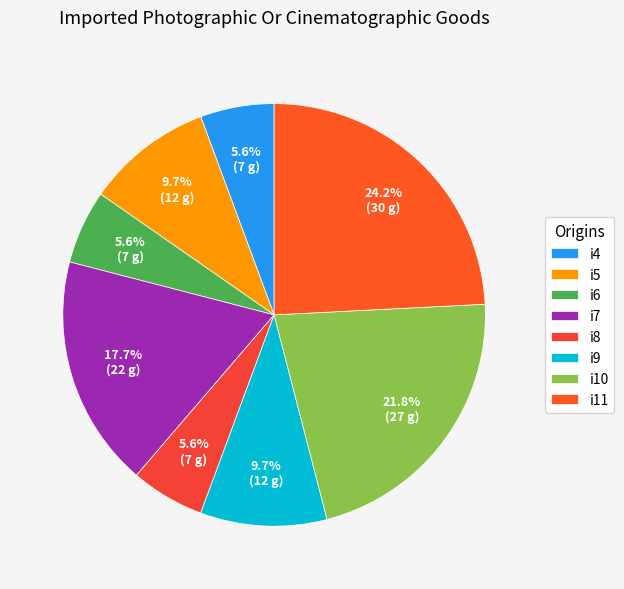

Does i7 account for over 50% of the chart?

No